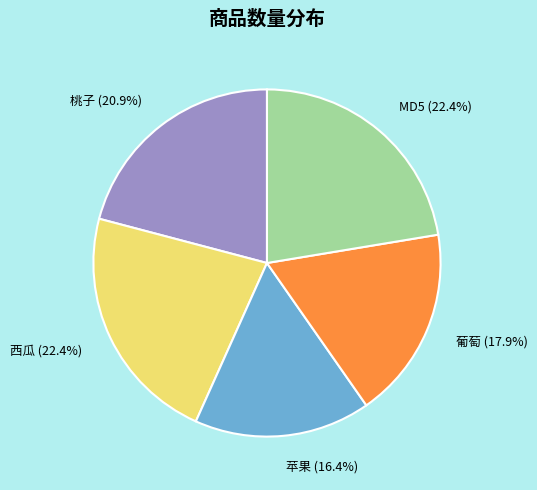

What is the ratio of the value at 葡萄 to the value at 苹果?

1.1